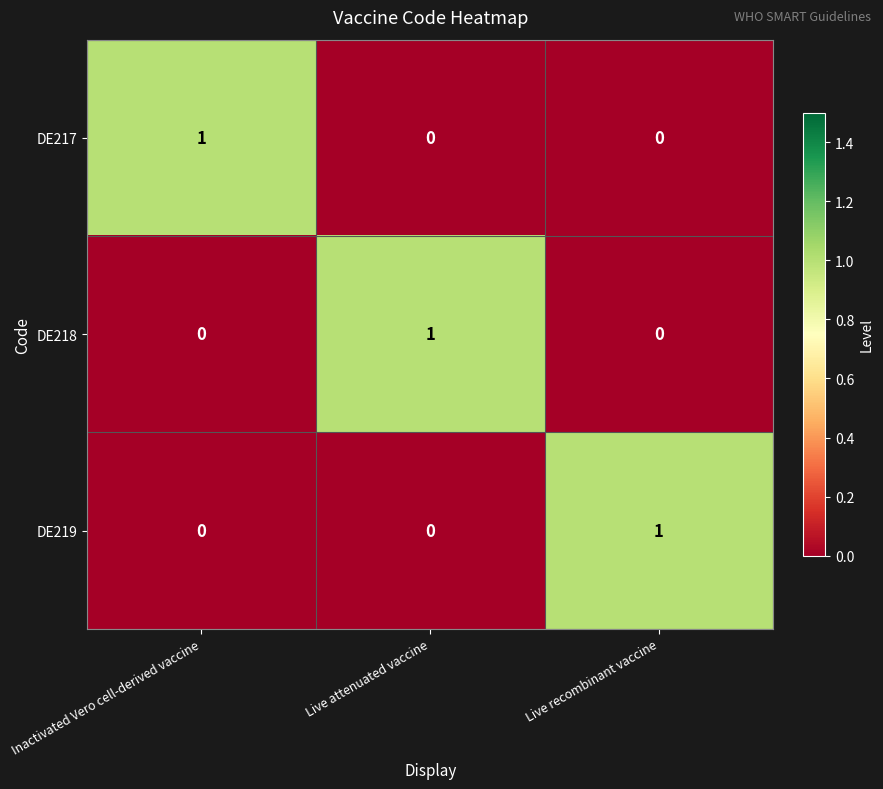

Count the DE217 values in the range 0 to 1.

3